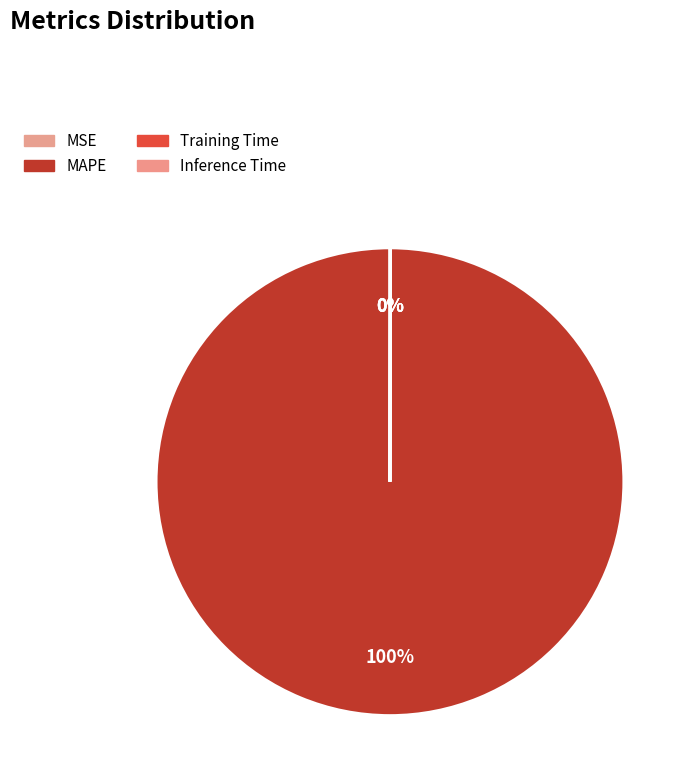

To the nearest percent, what is the difference between the MAPE and MSE slice percentages?

100%